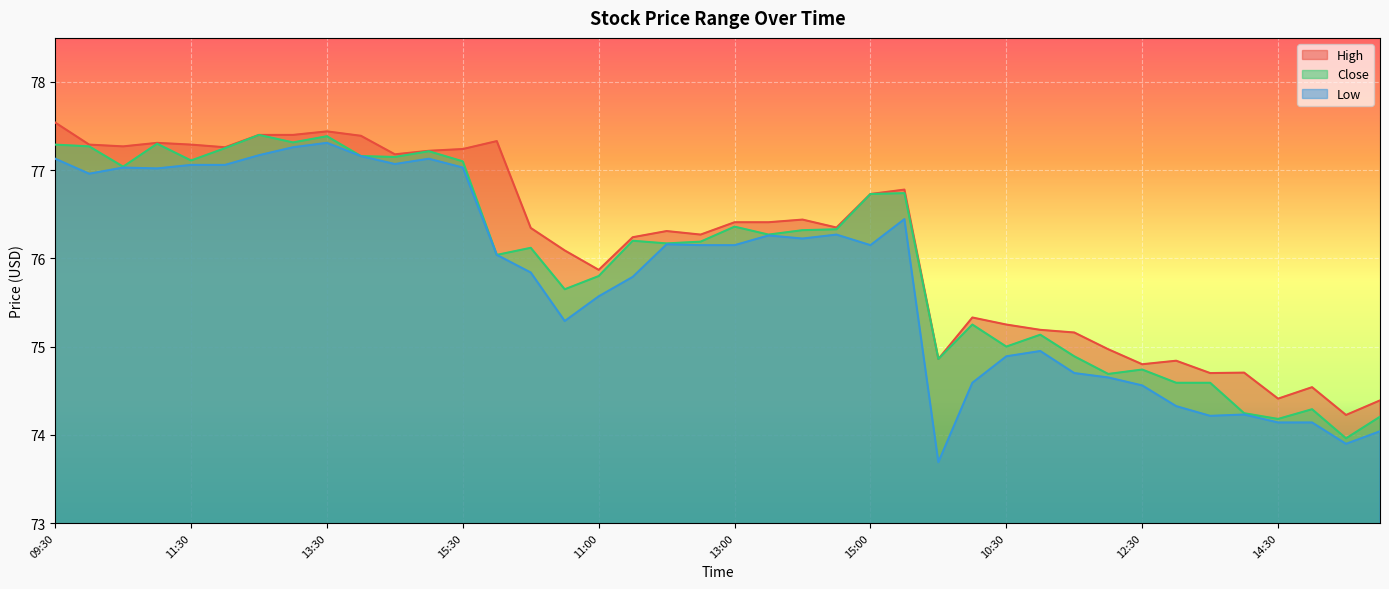

What is the lowest value of the Close series?

74.0